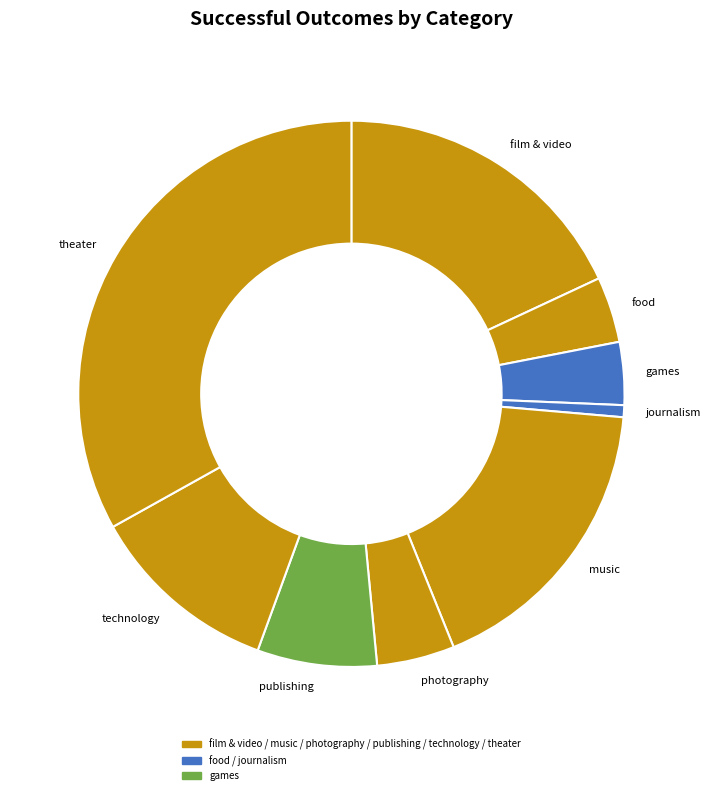

Is it true that publishing is 1% of the pie?

False